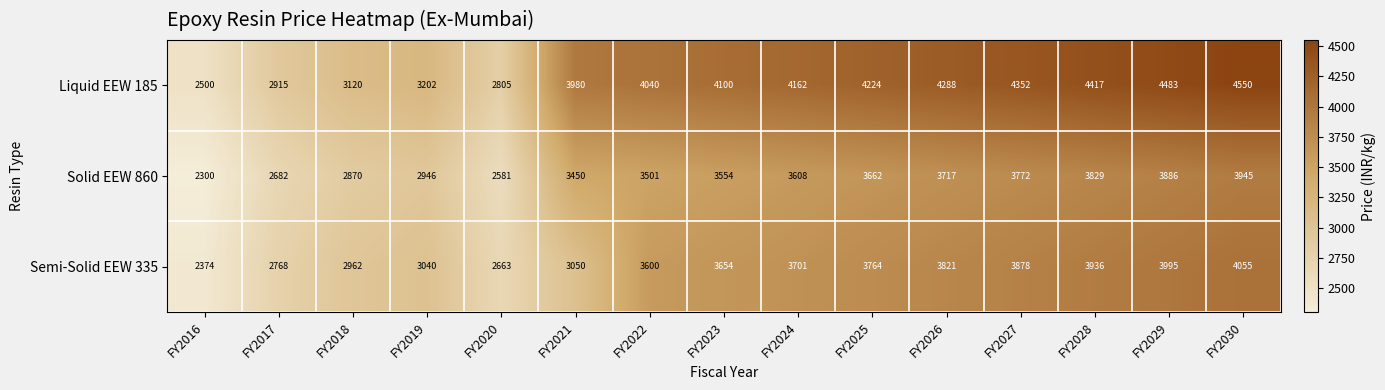

Which category has the lowest value across all series?

FY2016